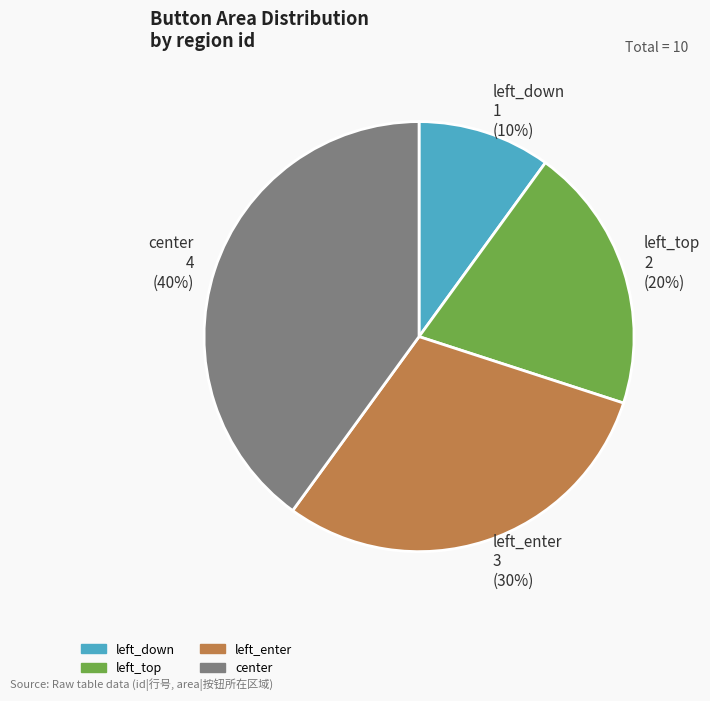

What percentage is the left_top slice, to the nearest percent?

20%